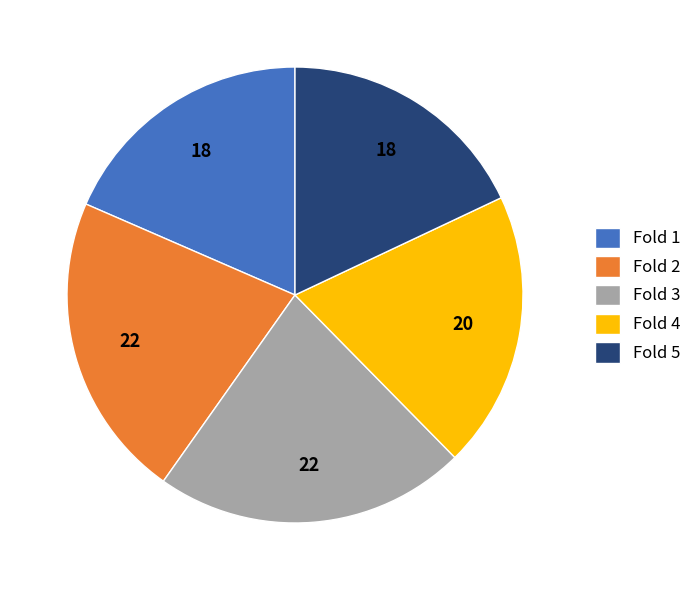

Combined, do Fold 4 and Fold 2 account for over 50%?

No